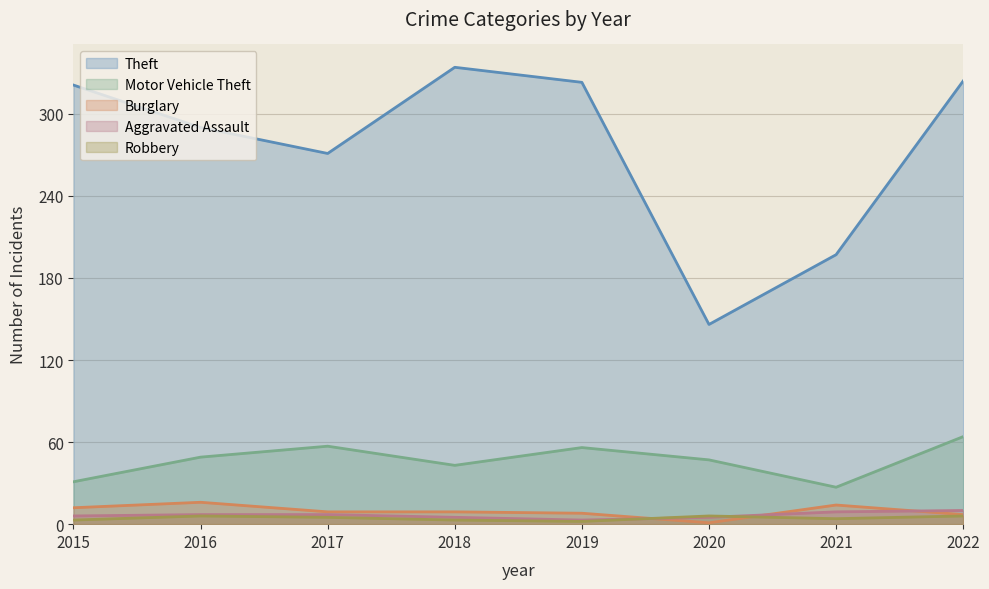

Which category has the highest value across all series?

2018